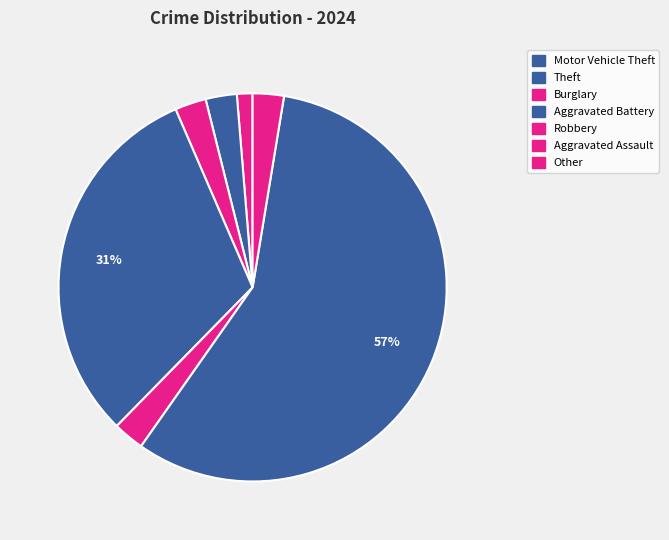

Which category has the smallest portion of the pie?

Aggravated Assault